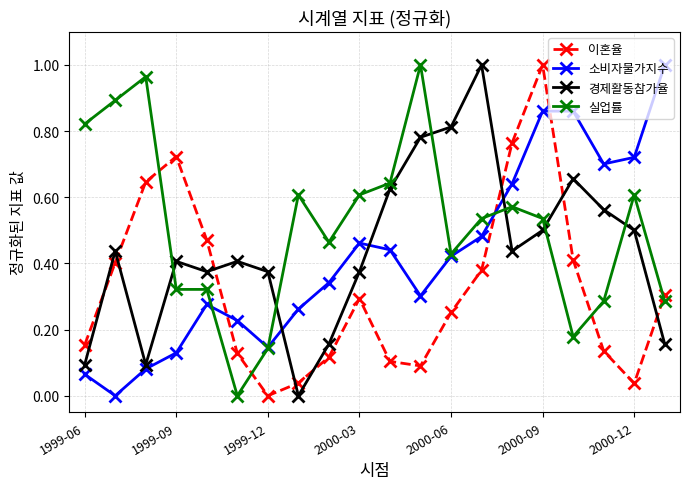

True or false: 이혼율 and 경제활동참가율 intersect in this chart.

True